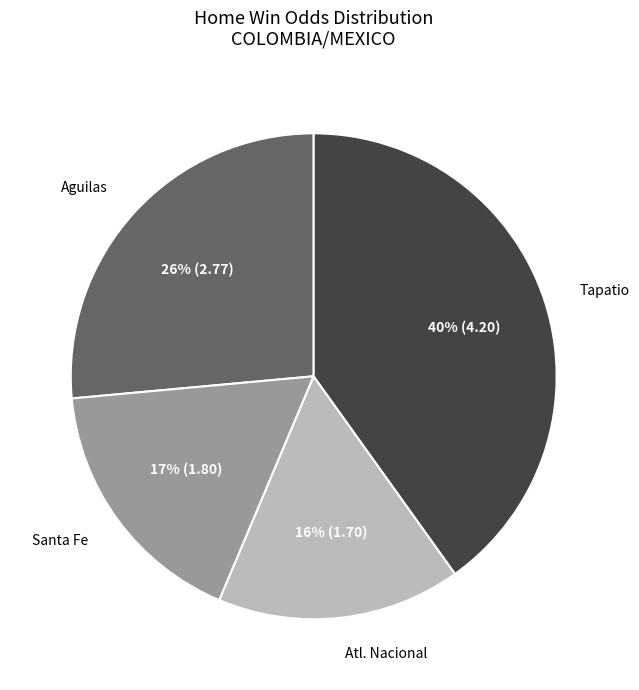

Rank the categories by value from lowest to highest.

Atl. Nacional, Santa Fe, Aguilas, Tapatio